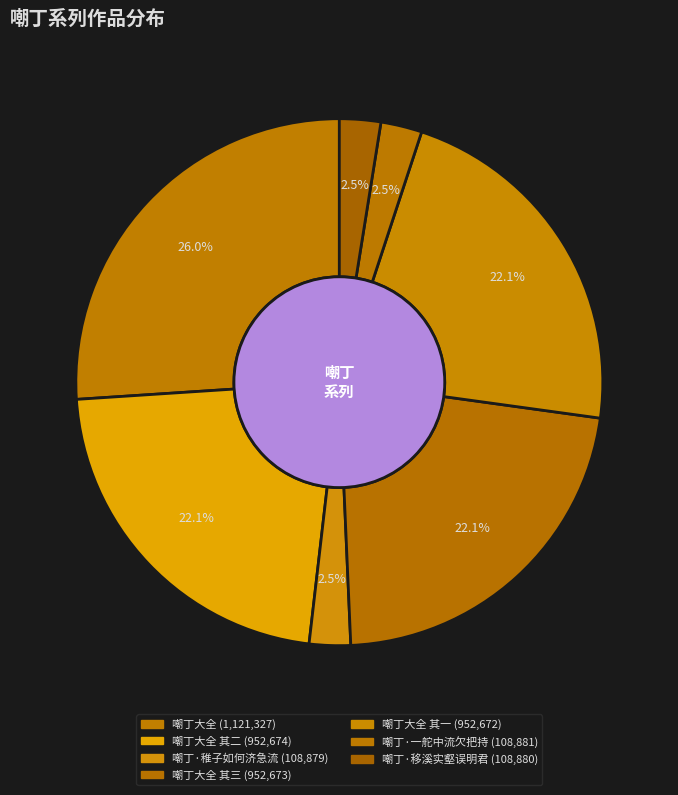

Rank the categories by value from lowest to highest.

嘲丁·稚子如何济急流, 嘲丁·移溪实壑误明君, 嘲丁·一舵中流欠把持, 嘲丁大全 其一, 嘲丁大全 其三, 嘲丁大全 其二, 嘲丁大全